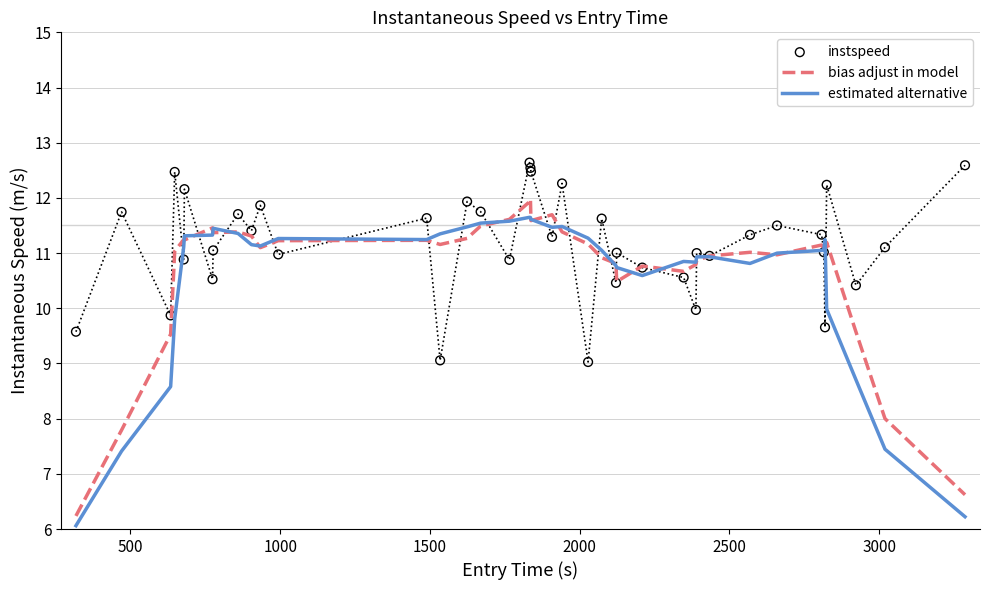

What are all the series names shown in the legend?

bias adjust in model, estimated alternative, instspeed